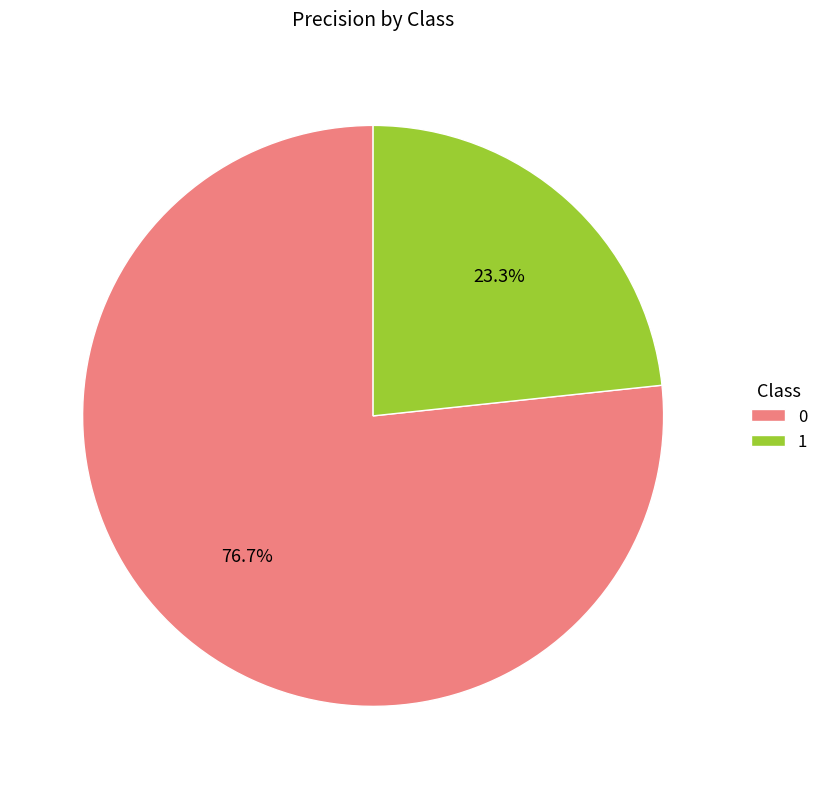

What percentage is NOT represented by 0?

23.3%